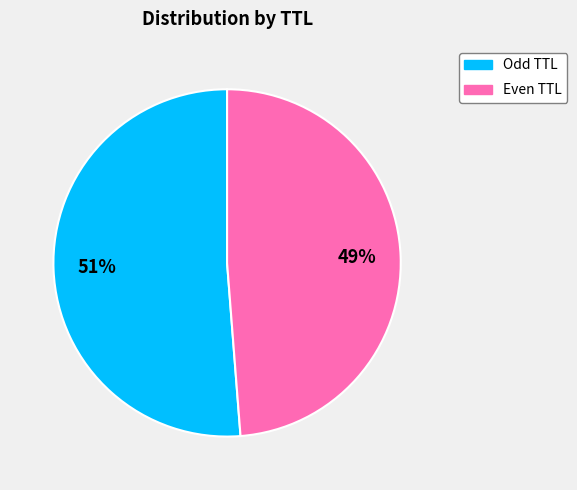

Is there any slice that represents more than half of the pie?

Yes